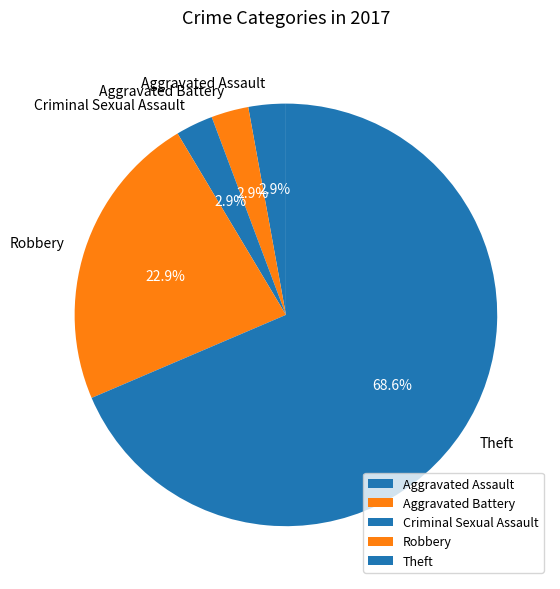

True or false: Robbery accounts for 23% of the total.

True